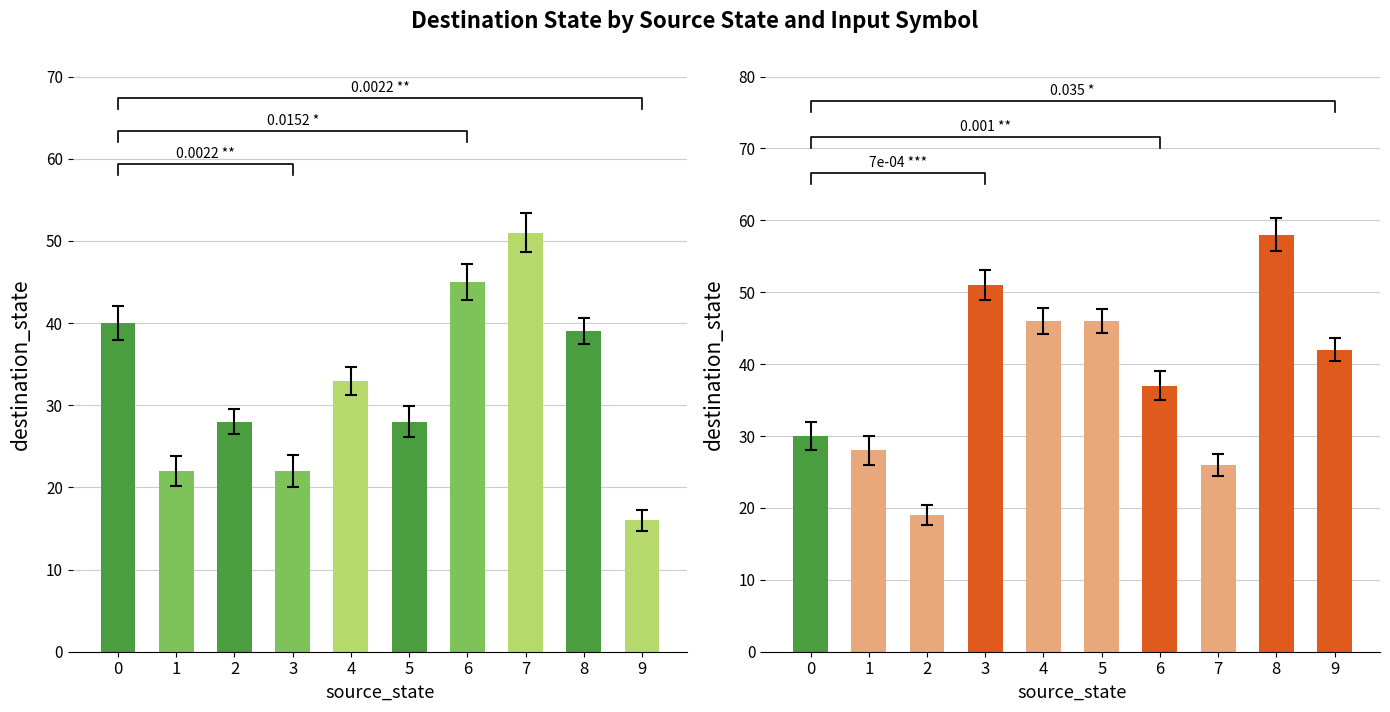

Which series has the largest range (max minus min)?

destination_state (input b)